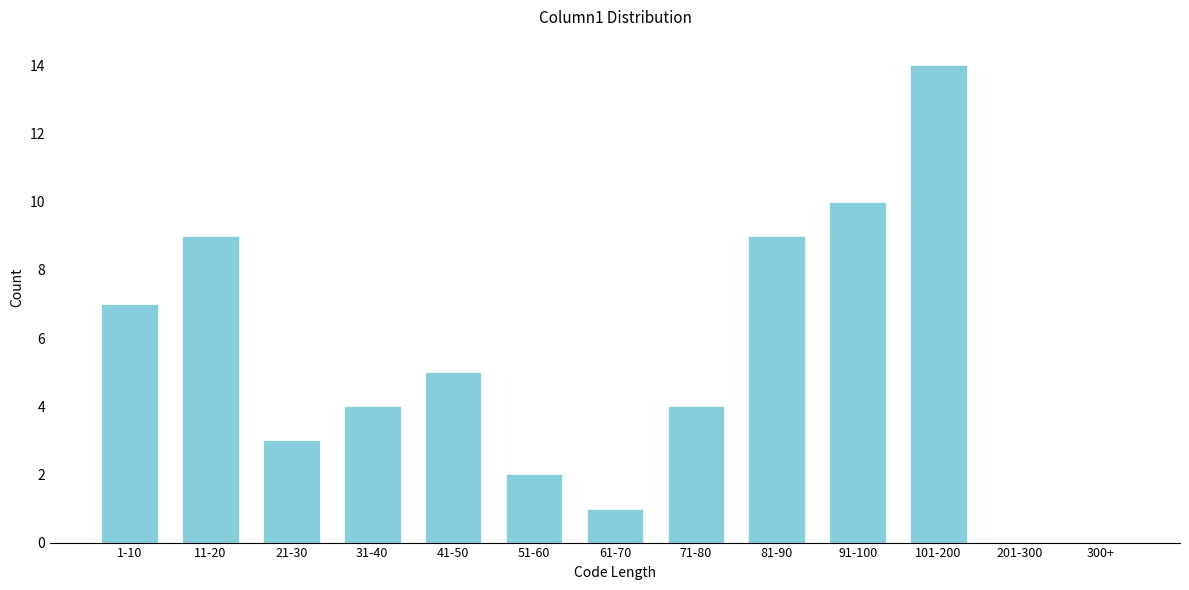

Reading left to right, transcribe all the data shown in this chart.

1-10=7	11-20=9	21-30=3	31-40=4	41-50=5	51-60=2	61-70=1	71-80=4	81-90=9	91-100=10	101-200=14	201-300=0	300+=0